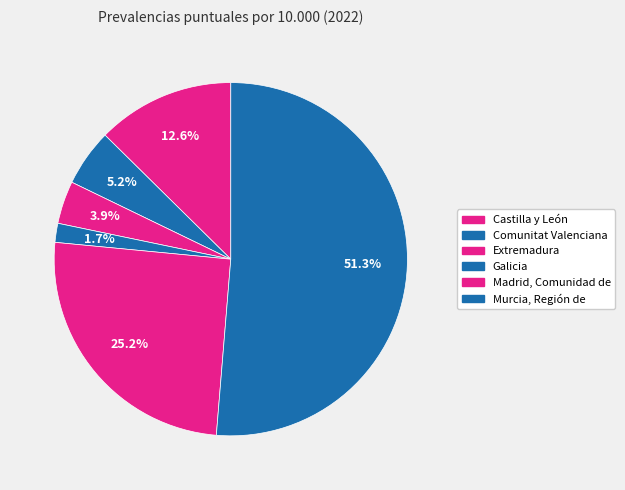

Rank the categories by value from lowest to highest.

Galicia, Extremadura, Comunitat Valenciana, Castilla y León, Madrid, Comunidad de, Murcia, Región de